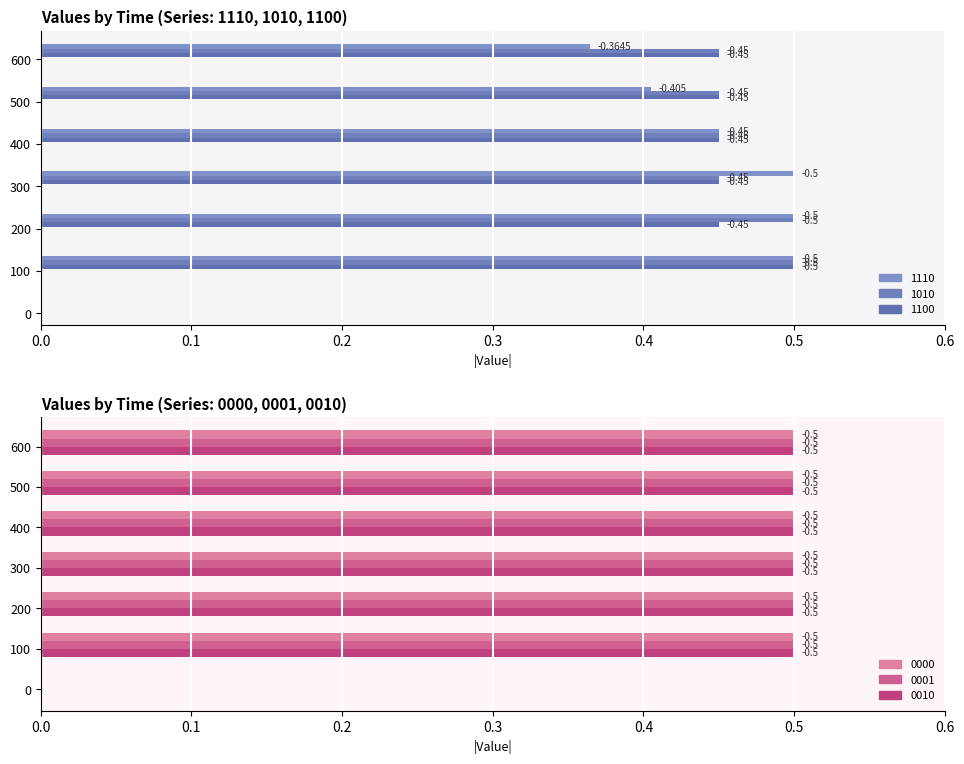

What is the total value across all series at 600?

-2.8